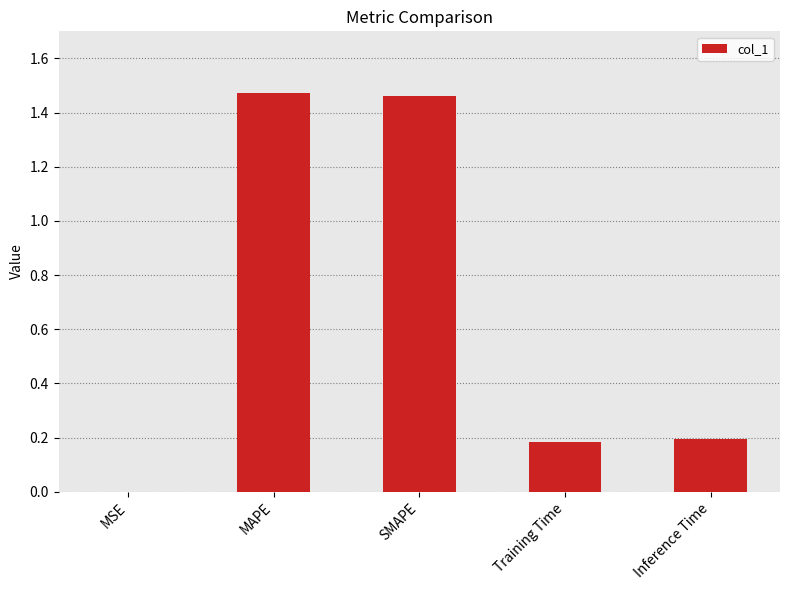

Between Training Time and MSE, which is larger?

Training Time